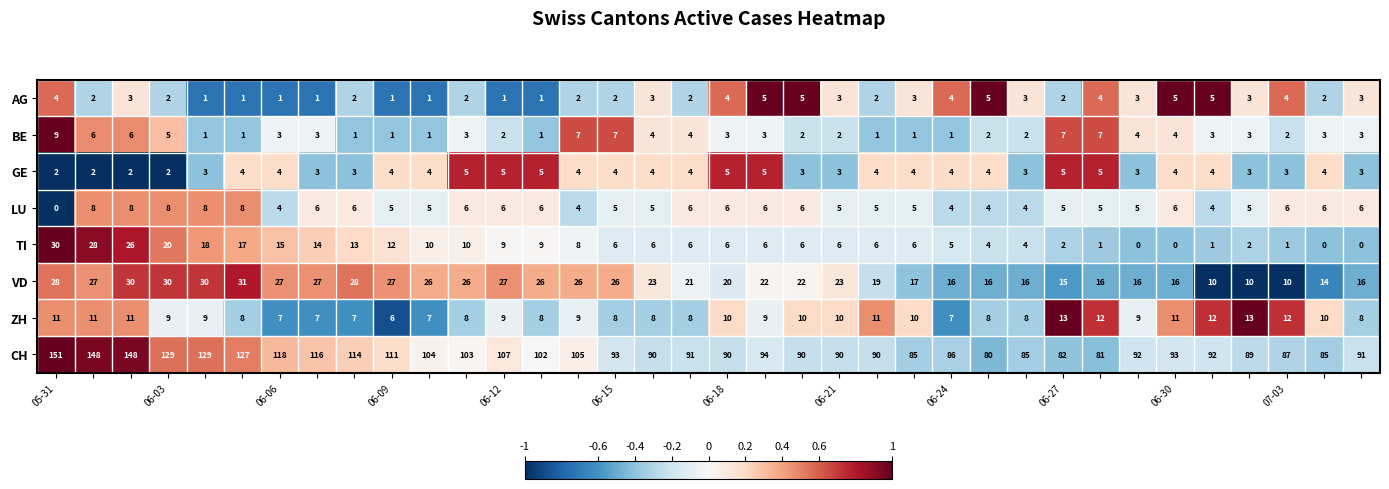

Which series has the largest range (max minus min)?

CH